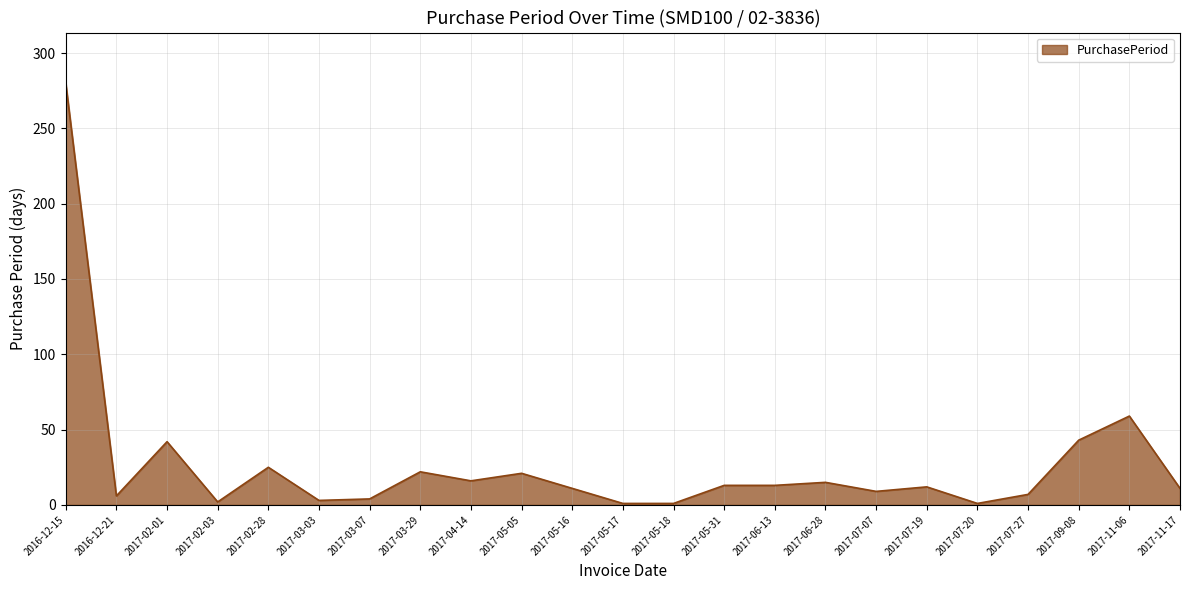

Does the chart have visible grid lines?

Yes